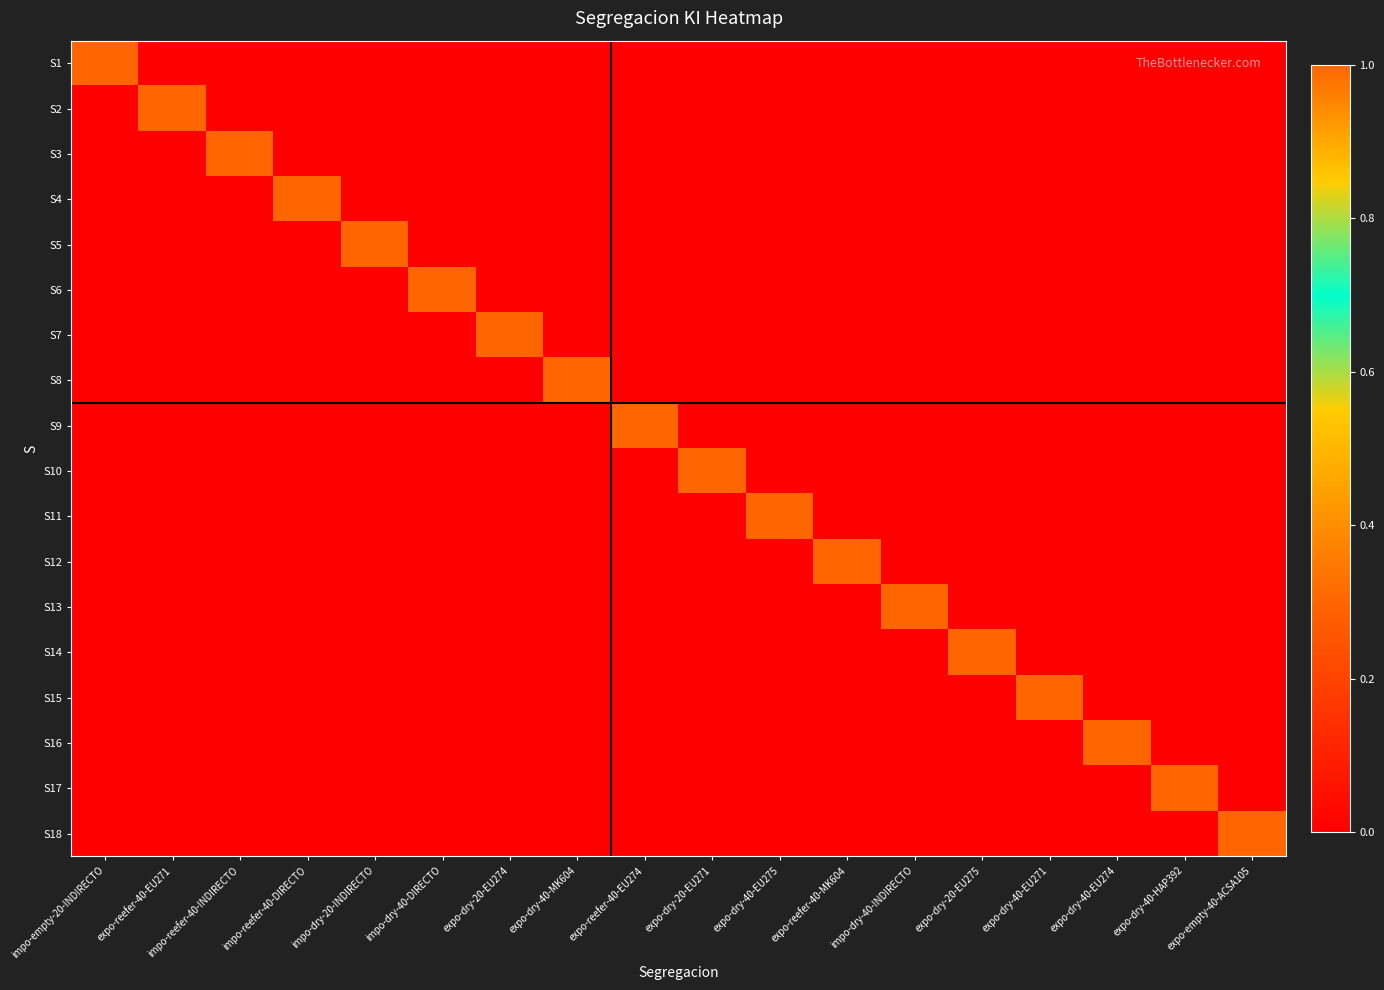

At which category is the sum across all series the highest?

impo-empty-20-INDIRECTO